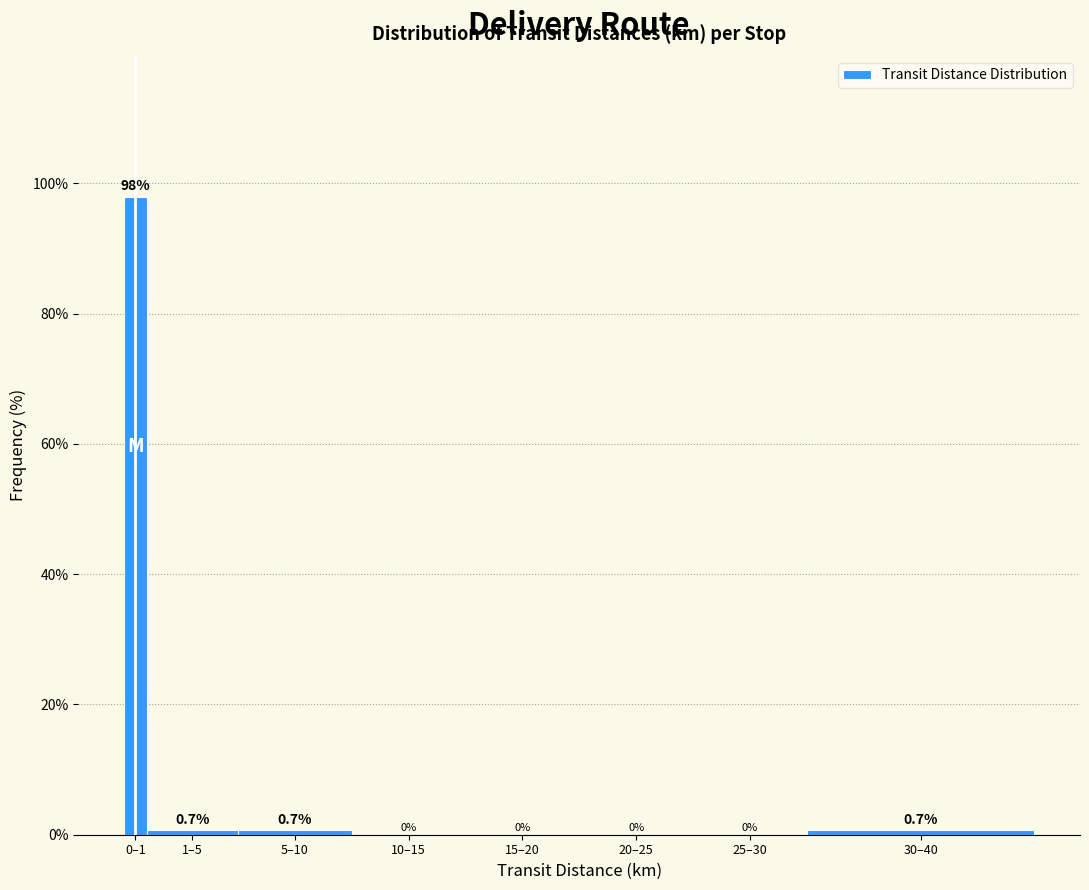

Reading right to left, extract all data points from this chart.

30–40=0.7	25–30=0.0	20–25=0.0	15–20=0.0	10–15=0.0	5–10=0.7	1–5=0.7	0–1=98.0